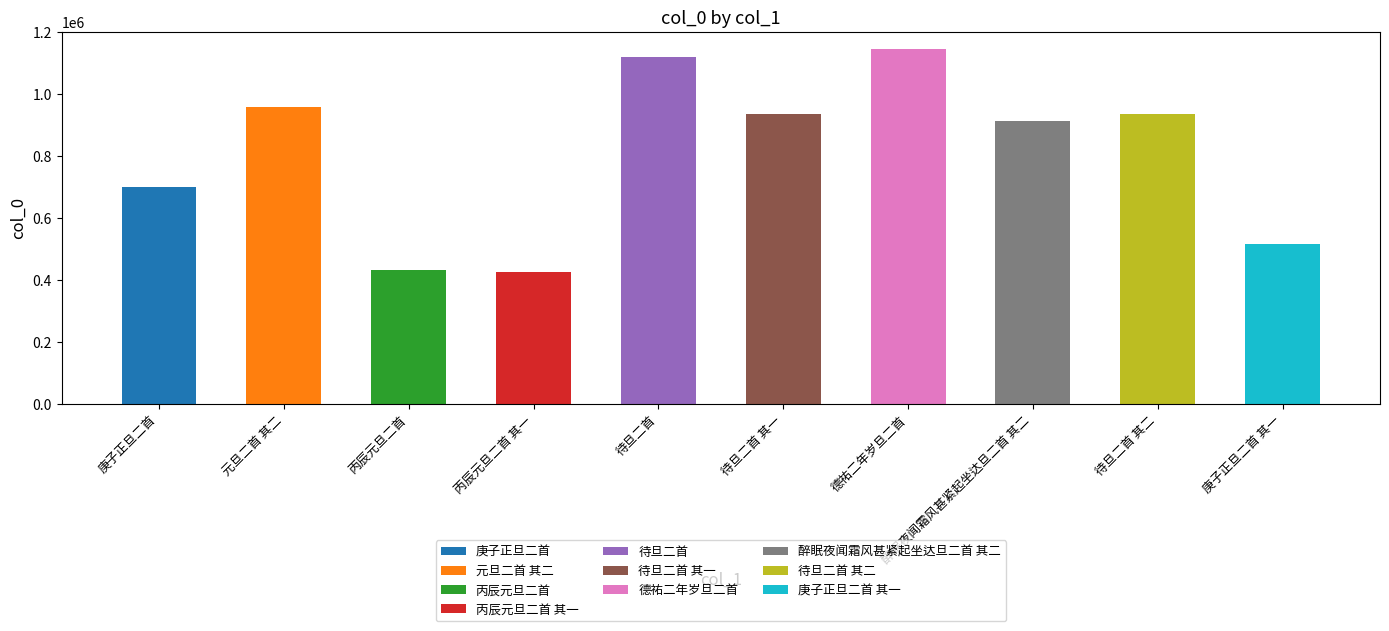

How many series are shown in this chart?

1